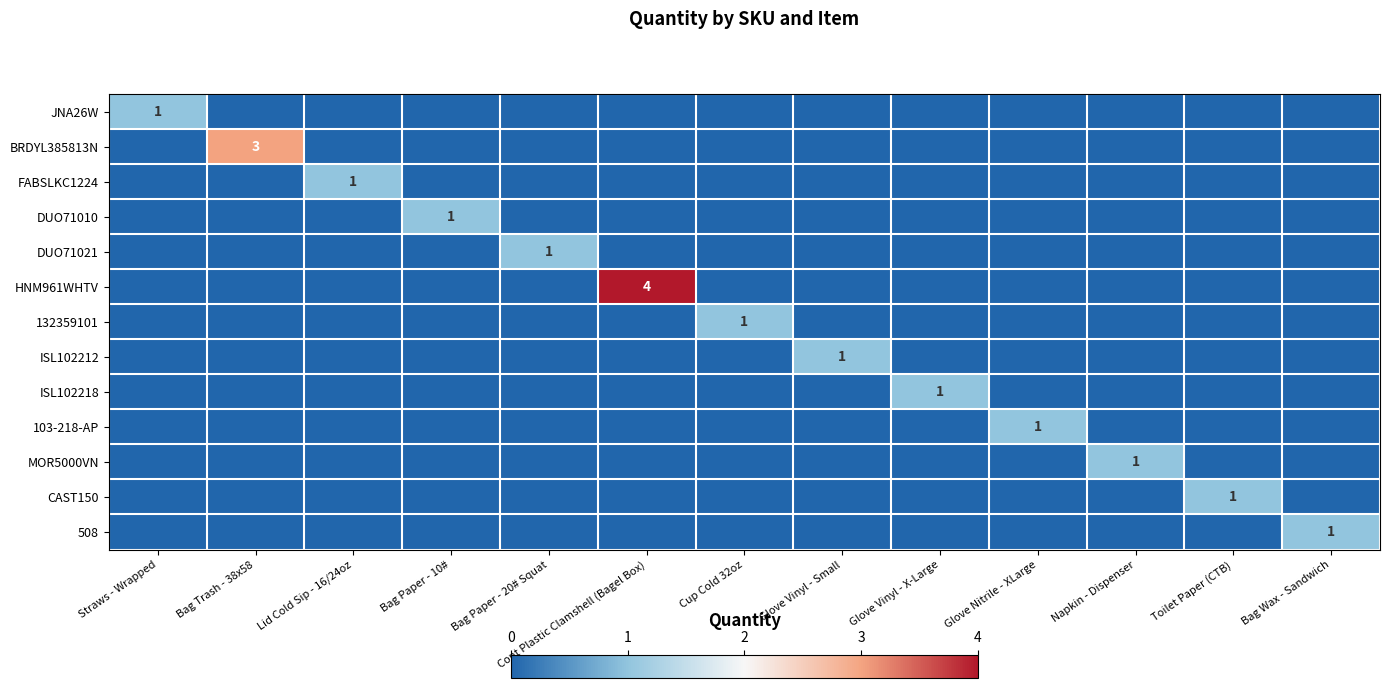

Is it true that 508 equals 2 at Bag Wax - Sandwich?

False